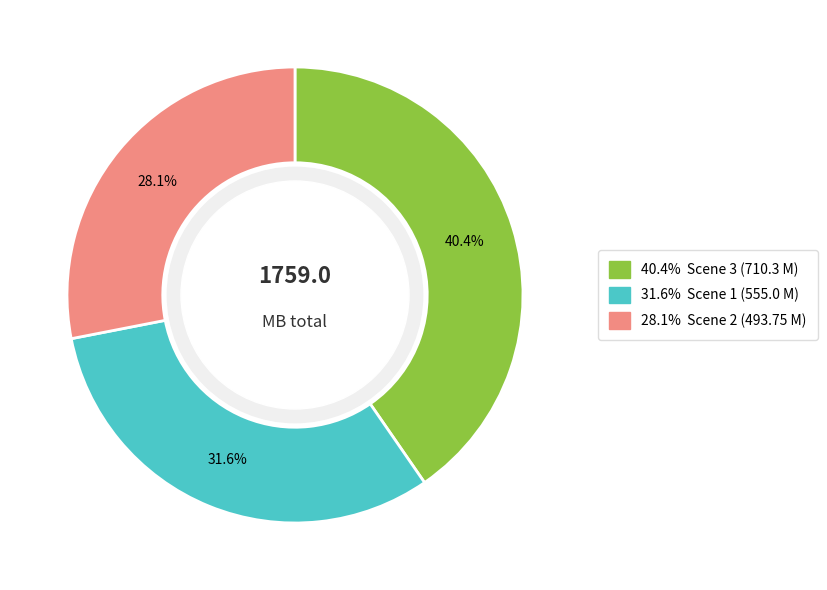

Does any single category account for the majority?

No